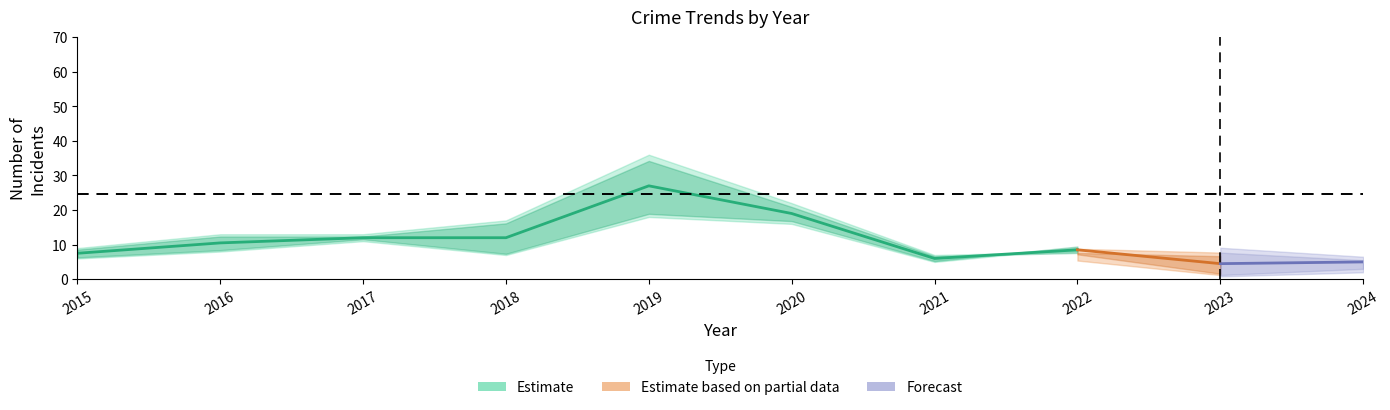

Which label corresponds to the largest value in the chart?

2019